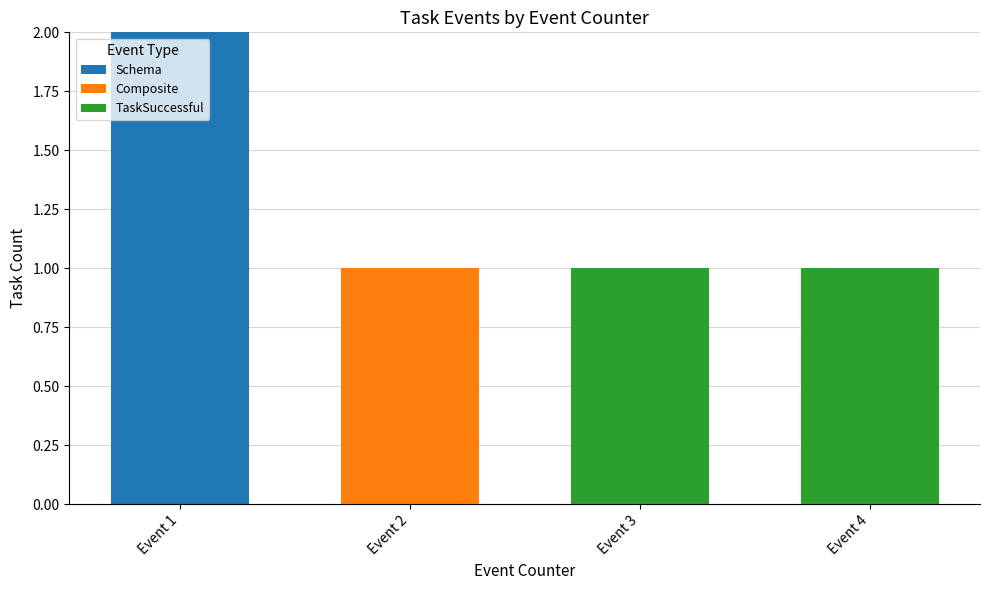

What are all the series names shown in the legend?

Schema, Composite, TaskSuccessful